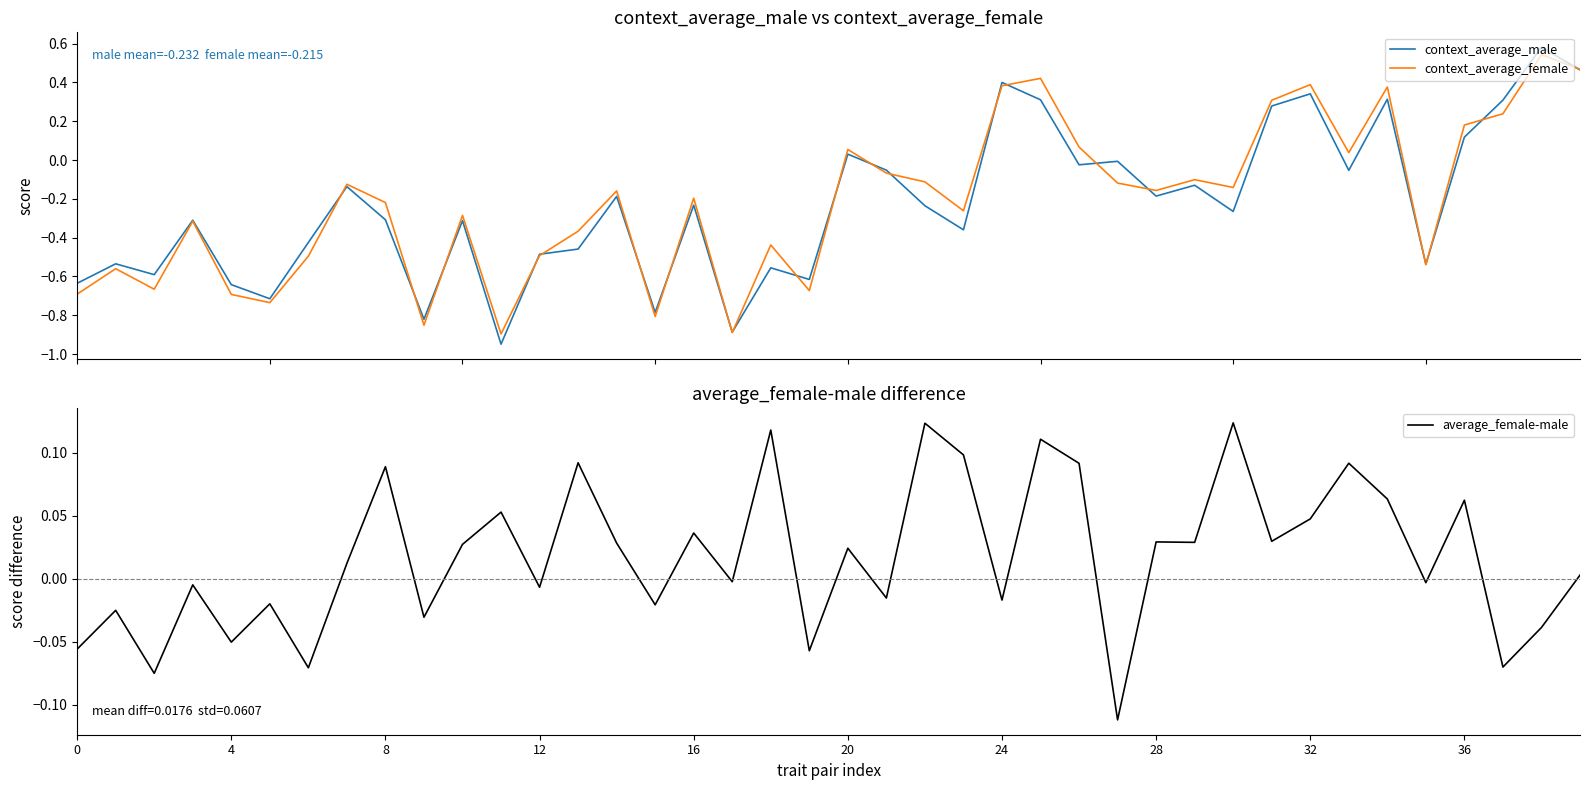

At which label does context_average_female reach its minimum?

11